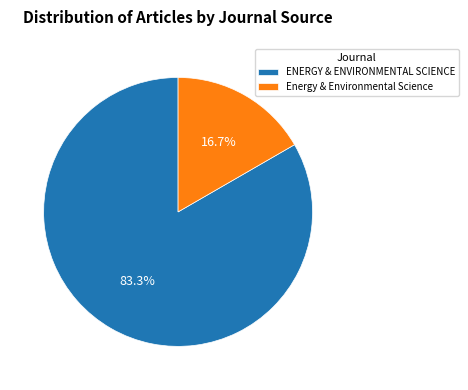

Is there any slice that represents more than half of the pie?

Yes